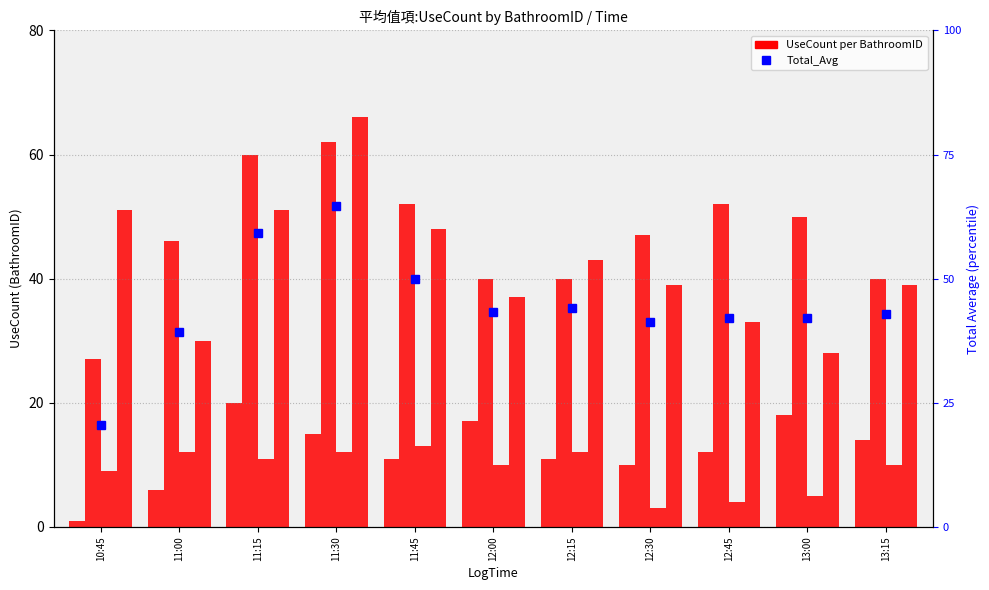

At which category does the chart reach its peak across all series?

11:30